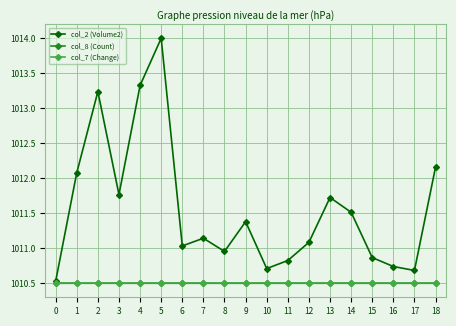

What is the value of the col_2 (Volume2) point at the 14th from the left?

1011.7